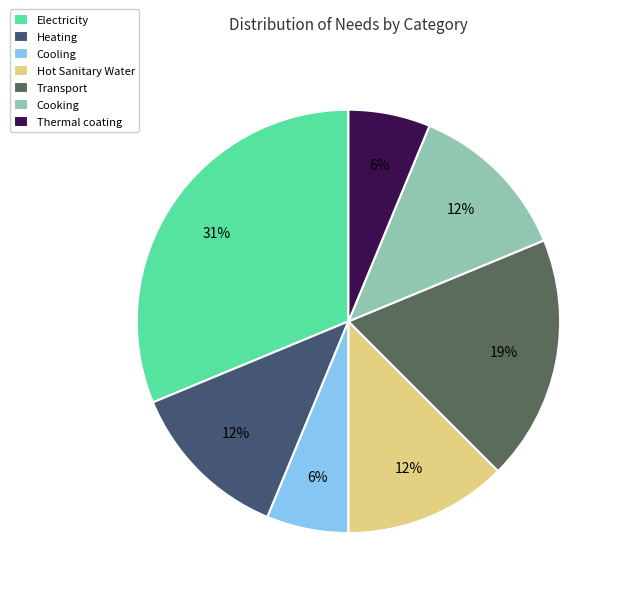

Is there any slice that represents more than half of the pie?

No